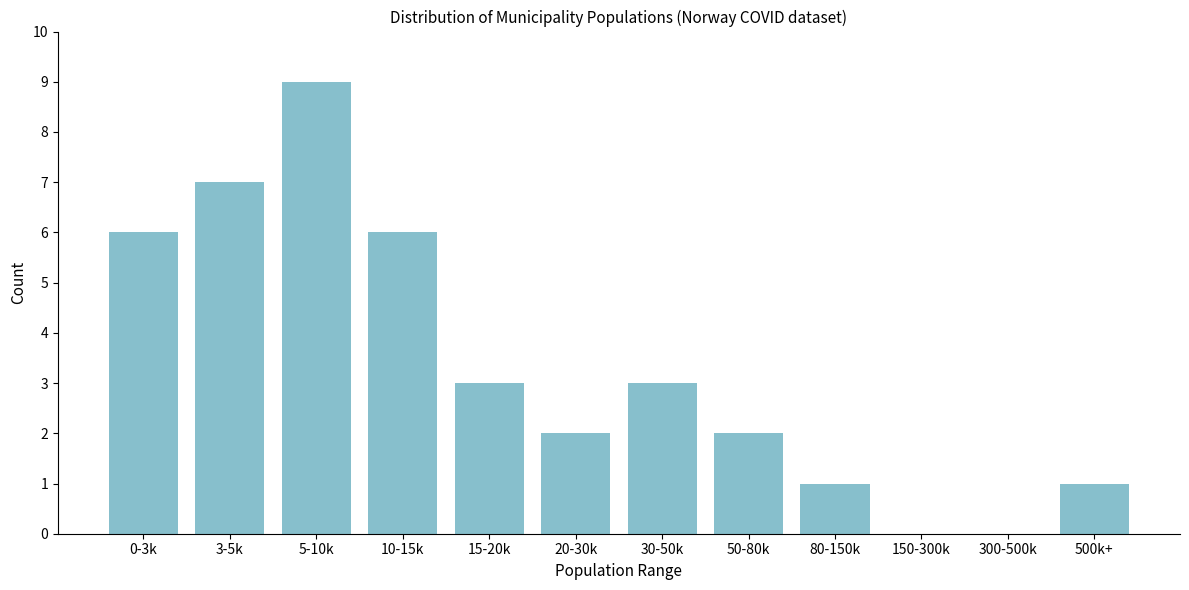

Reading left to right, what are all the values shown in this chart?

0-3k=6	3-5k=7	5-10k=9	10-15k=6	15-20k=3	20-30k=2	30-50k=3	50-80k=2	80-150k=1	150-300k=0	300-500k=0	500k+=1